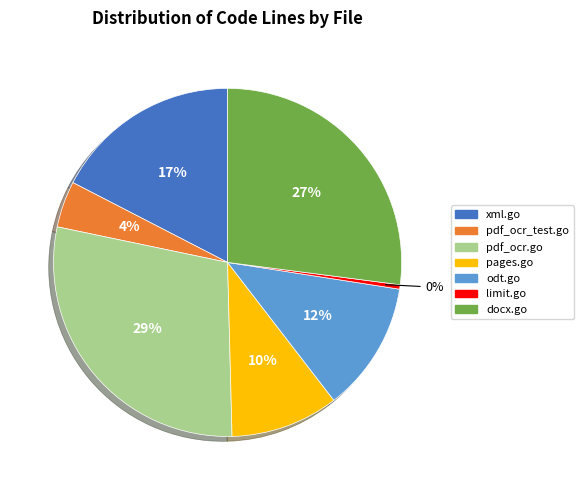

Which category has the smallest portion of the pie?

limit.go